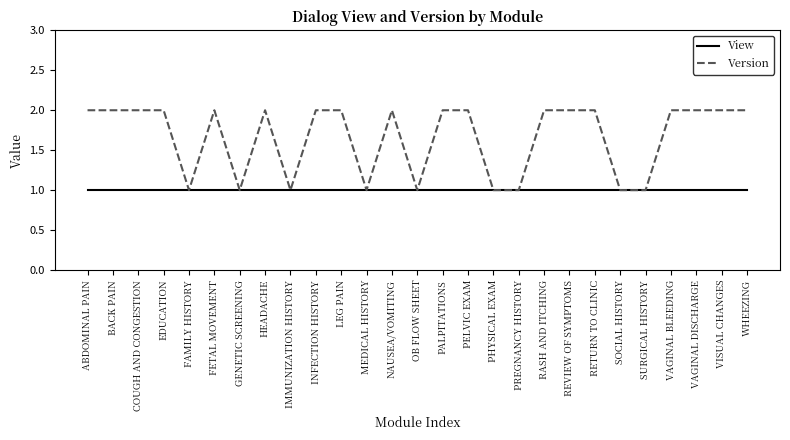

What is the difference between the second highest and second lowest values in the Version series?

1